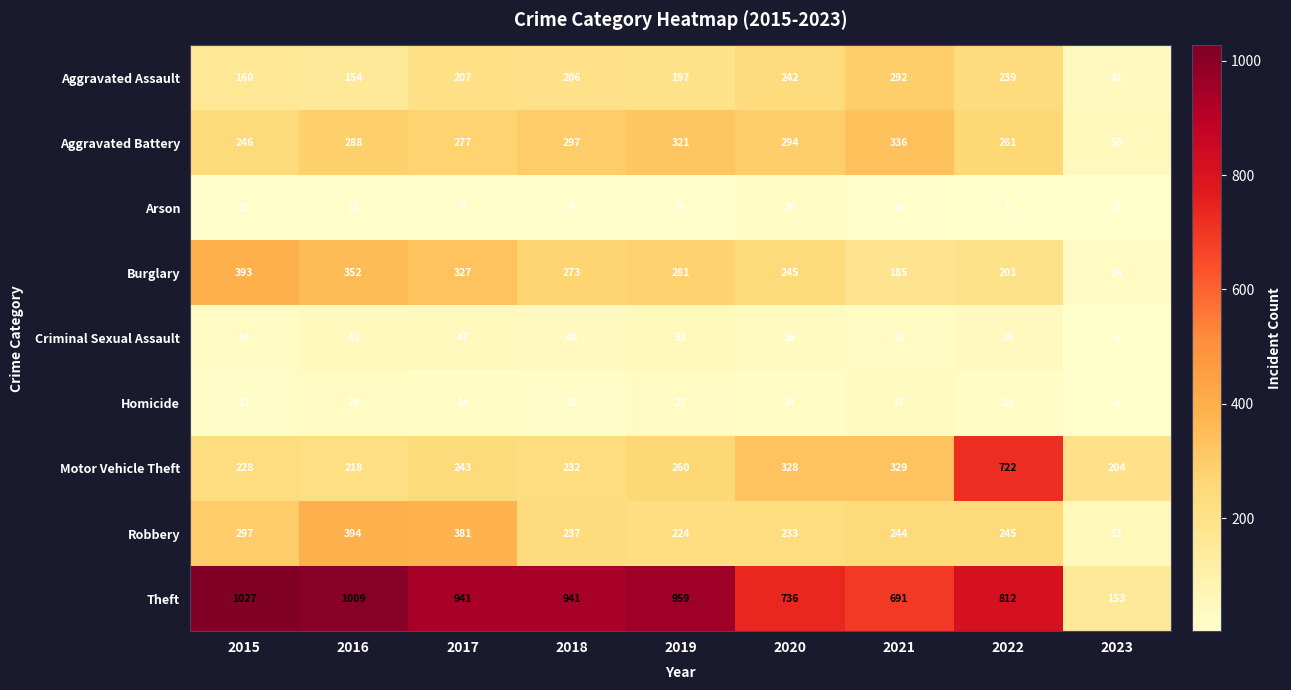

At which category is the sum across all series the highest?

2022